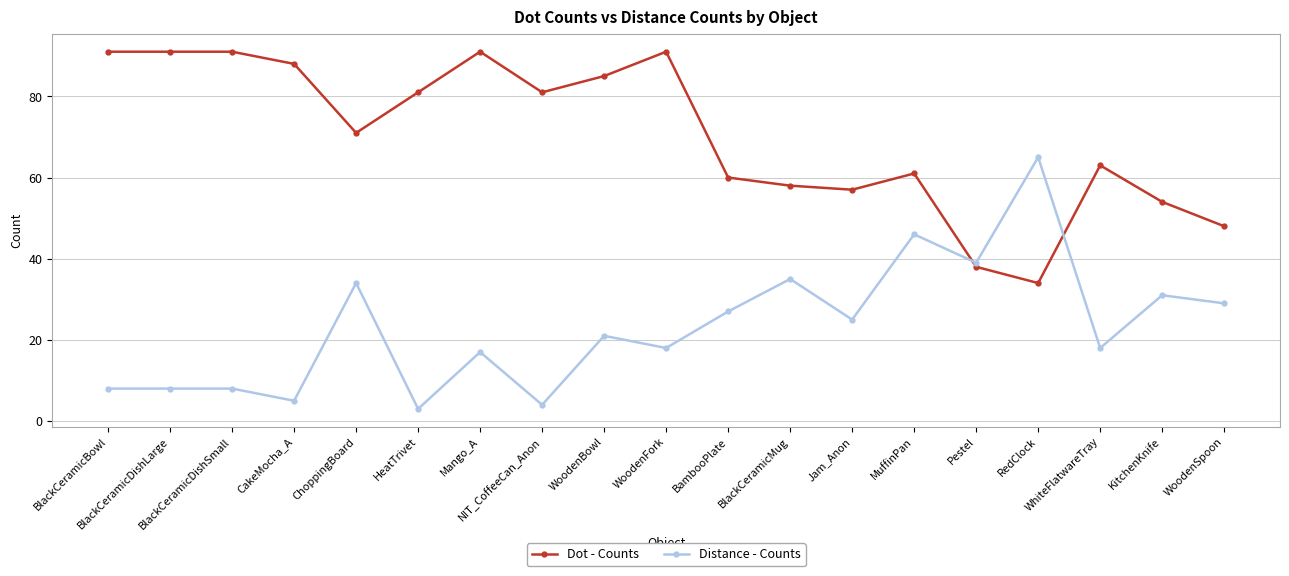

List the series in order of their peak value, lowest first.

Distance - Counts, Dot - Counts